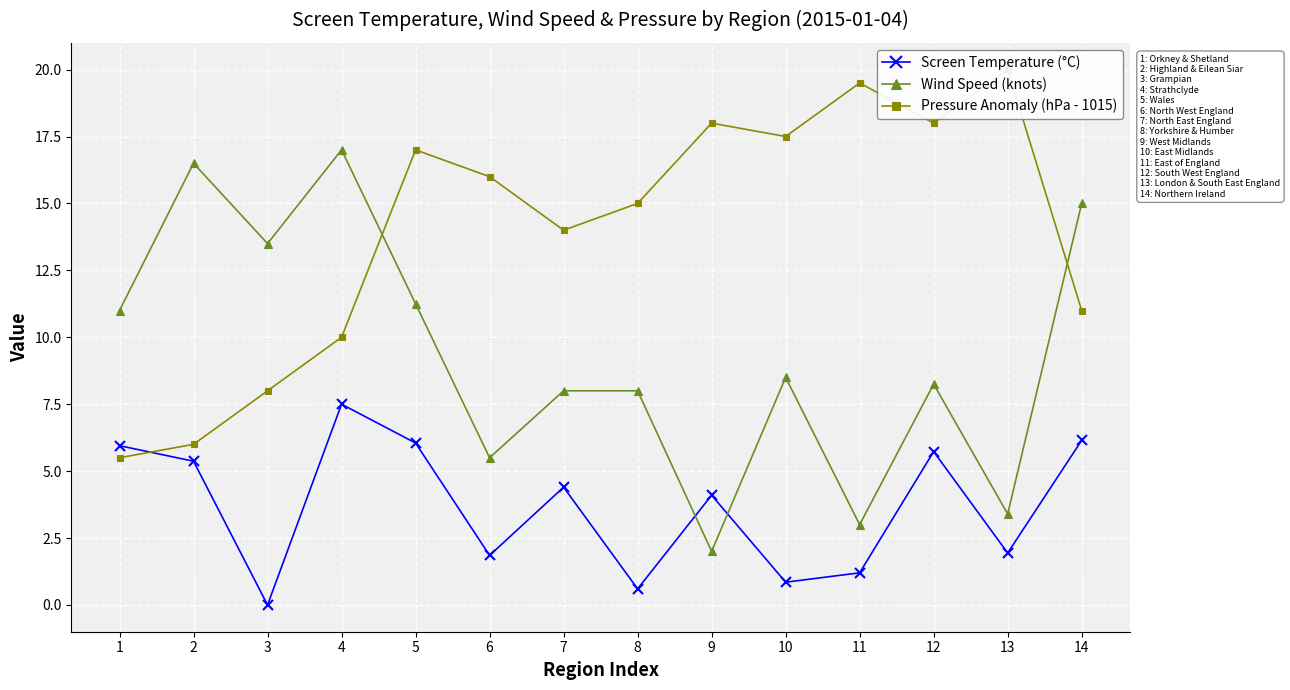

Rank the categories by Pressure Anomaly (hPa - 1015) value from highest to lowest.

13, 11, 9, 12, 10, 5, 6, 8, 7, 14, 4, 3, 2, 1